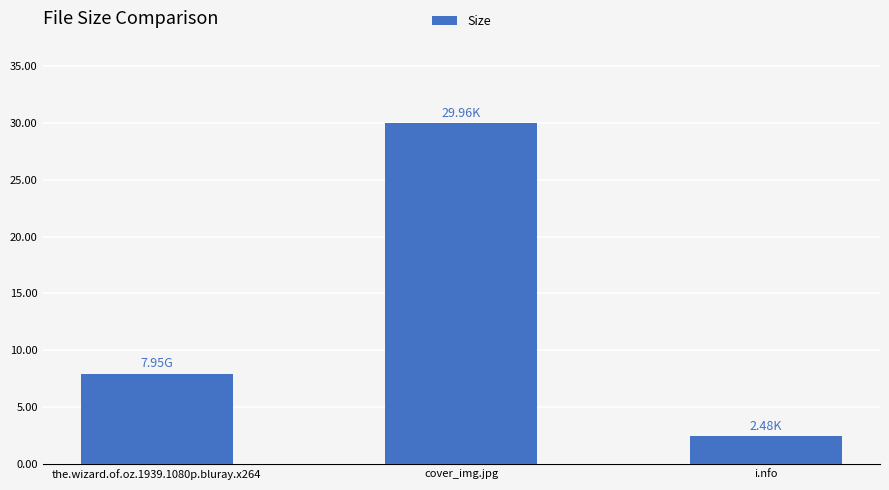

True or false: the data shows 2.5 at i.nfo.

True